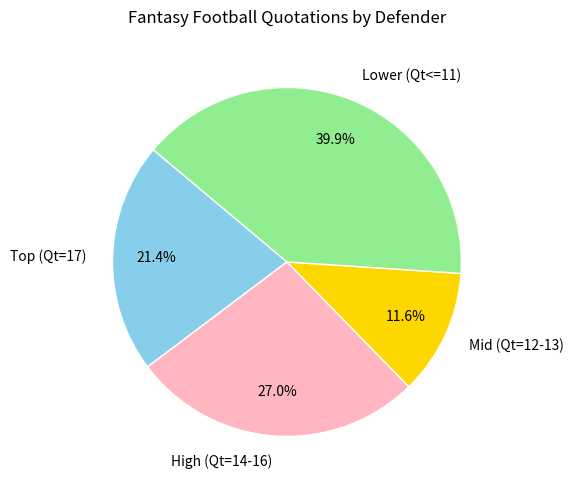

What percentage is NOT represented by High (Qt=14-16)?

73.0%